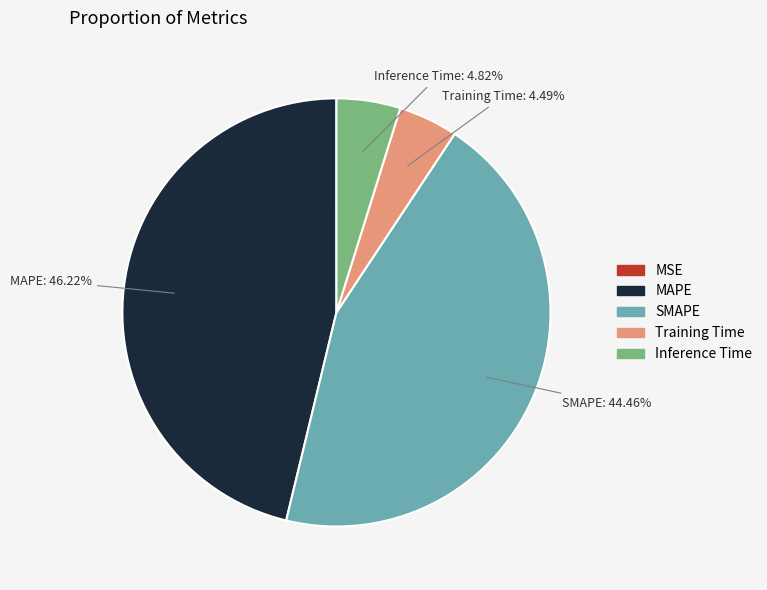

Is the sum of Training Time and SMAPE greater than half?

No